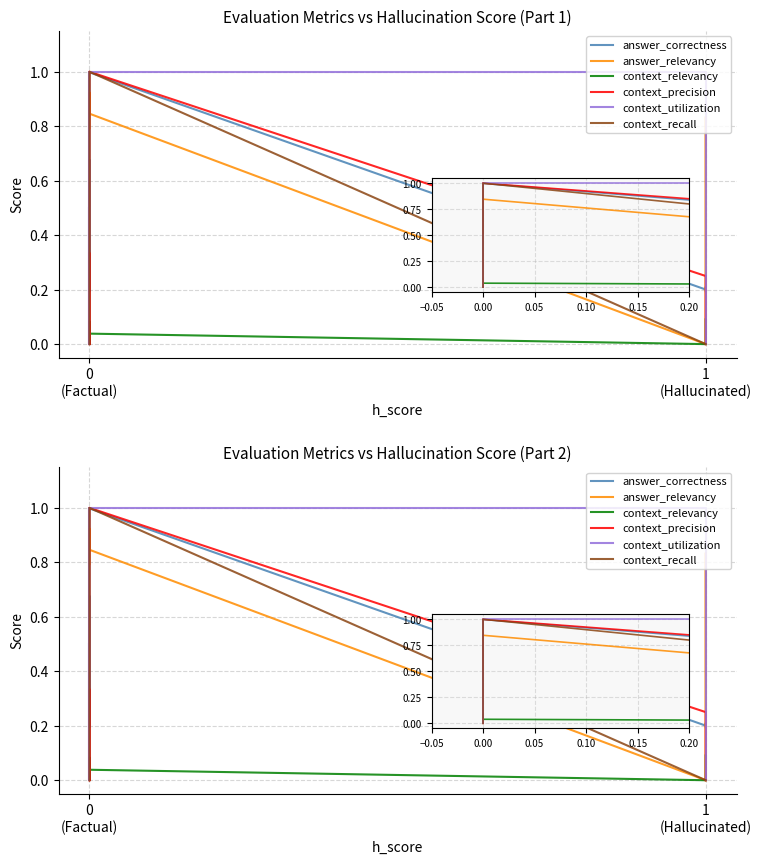

List the series in order of their peak value, highest first.

context_precision, context_recall, context_utilization, answer_correctness, answer_relevancy, context_relevancy